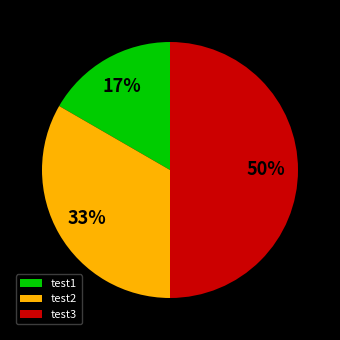

What is the ratio of the value at test2 to the value at test3?

0.7